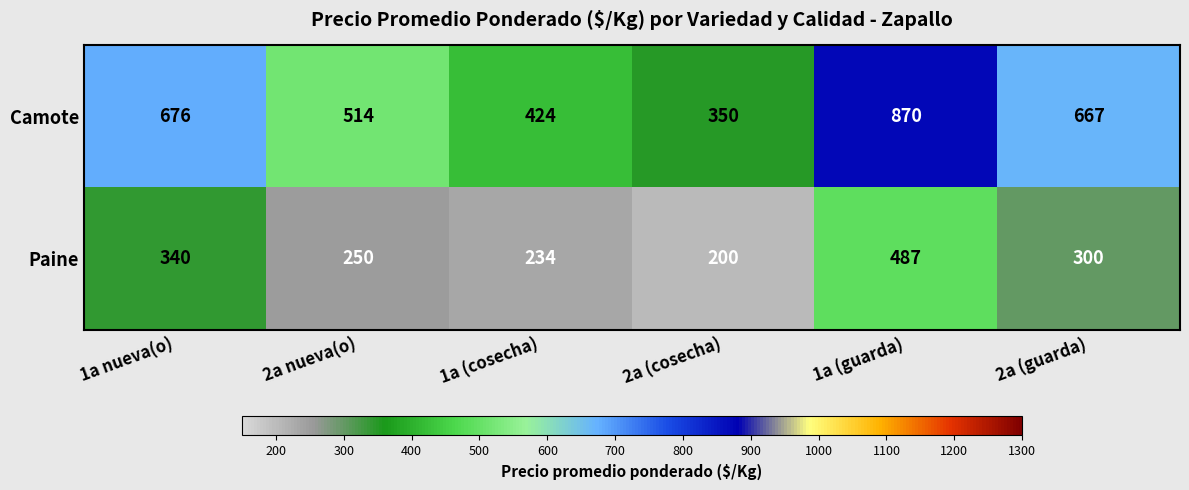

Which series has the largest total across all categories?

Camote